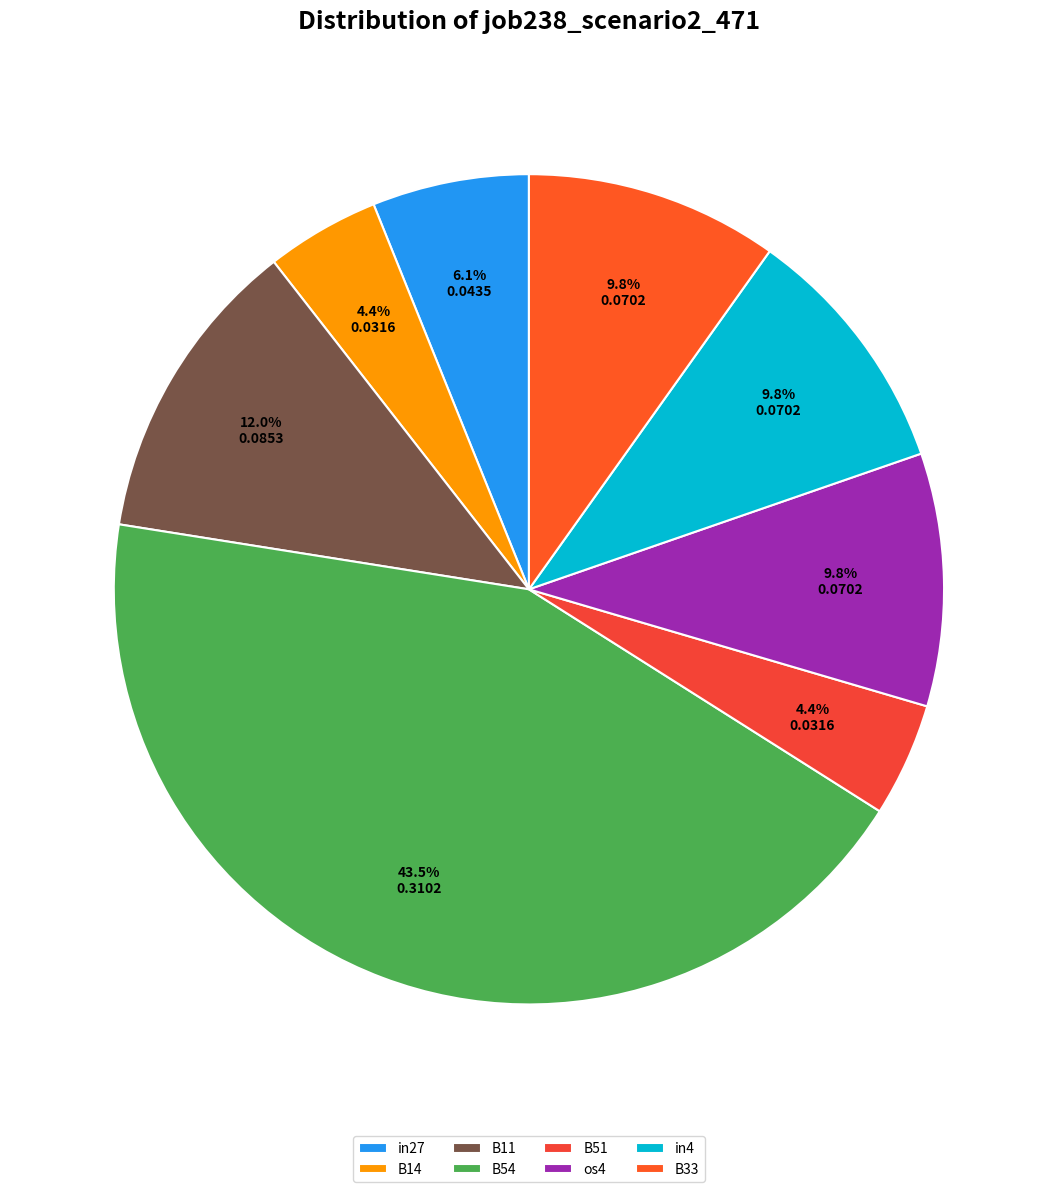

Does B33 account for over 50% of the chart?

No